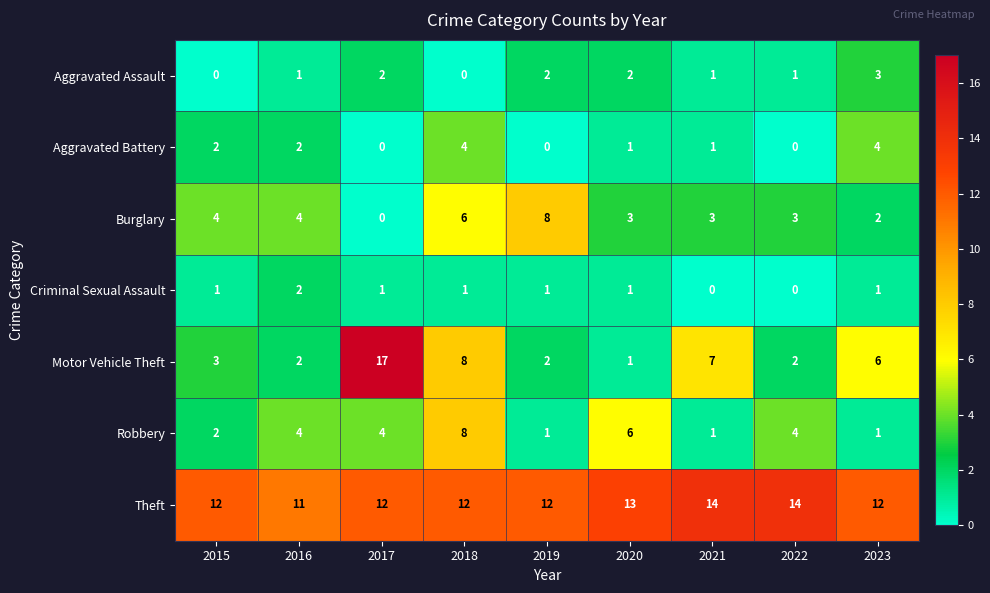

What is the difference between the second highest and minimum values in the Burglary series?

6